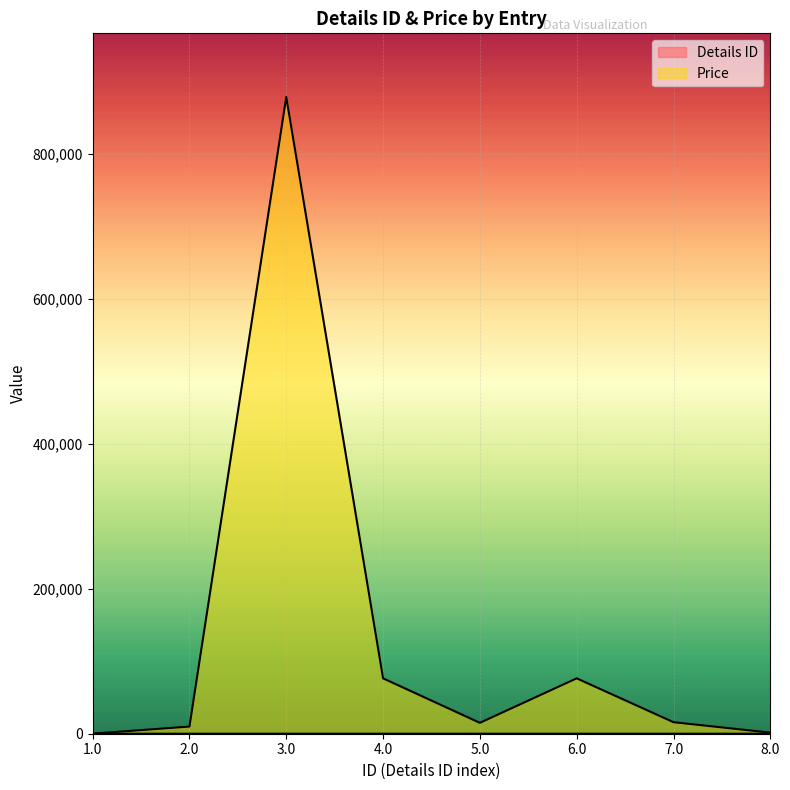

How many interior local valleys does the Price series have?

1